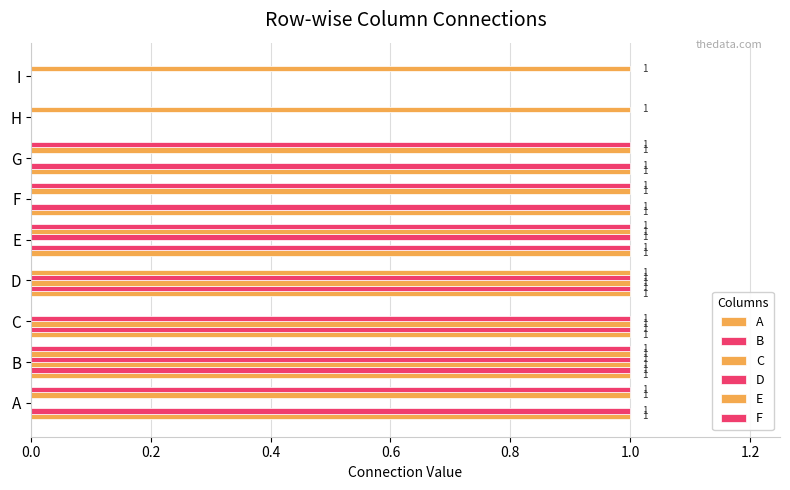

How many data points does each series have?

9